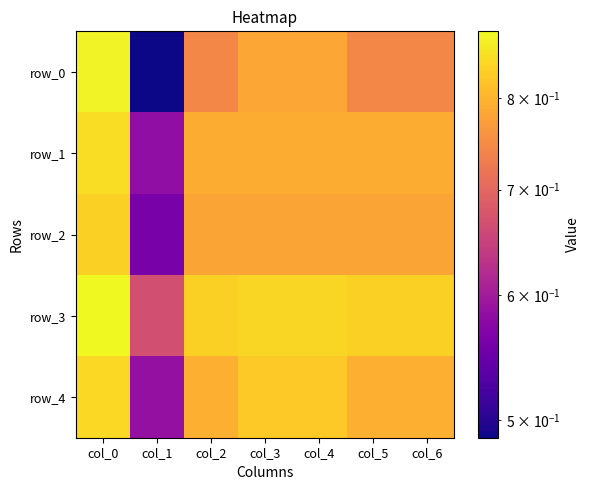

How many distinct data groups are displayed?

5